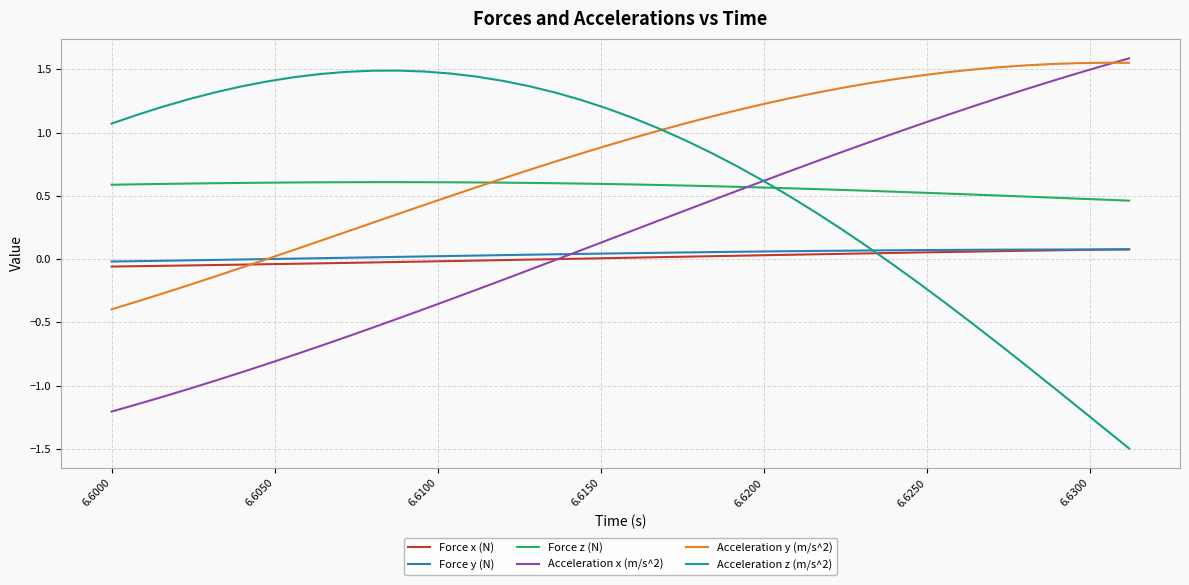

What is the minimum value shown in the chart?

-1.5